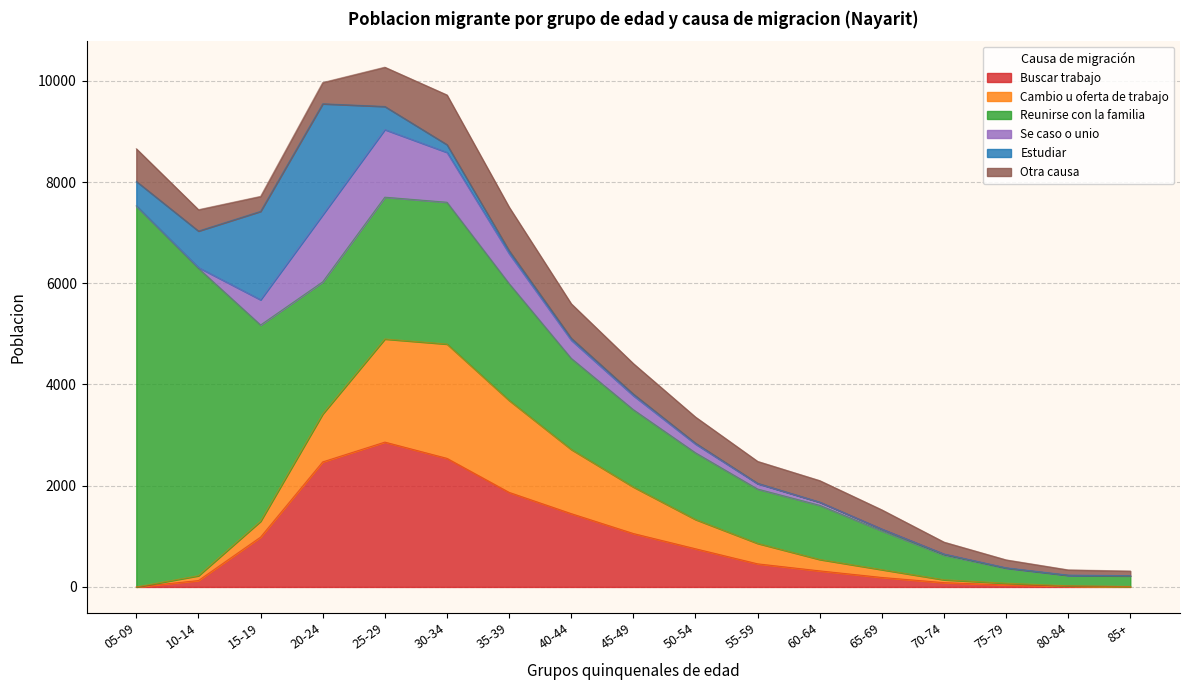

True or false: Buscar trabajo has more than 2 interior local peaks.

False